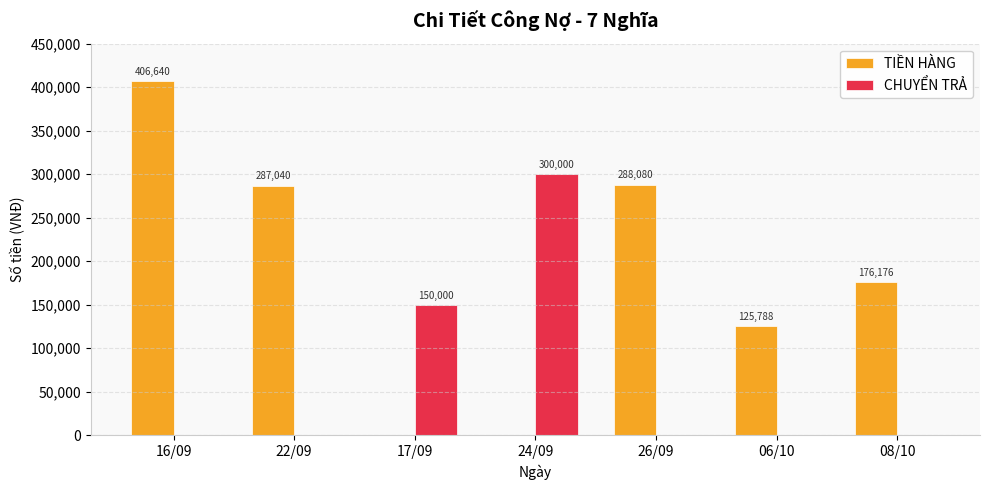

What is the difference between the CHUYỂN TRẢ values at 17/09 and 06/10?

150000